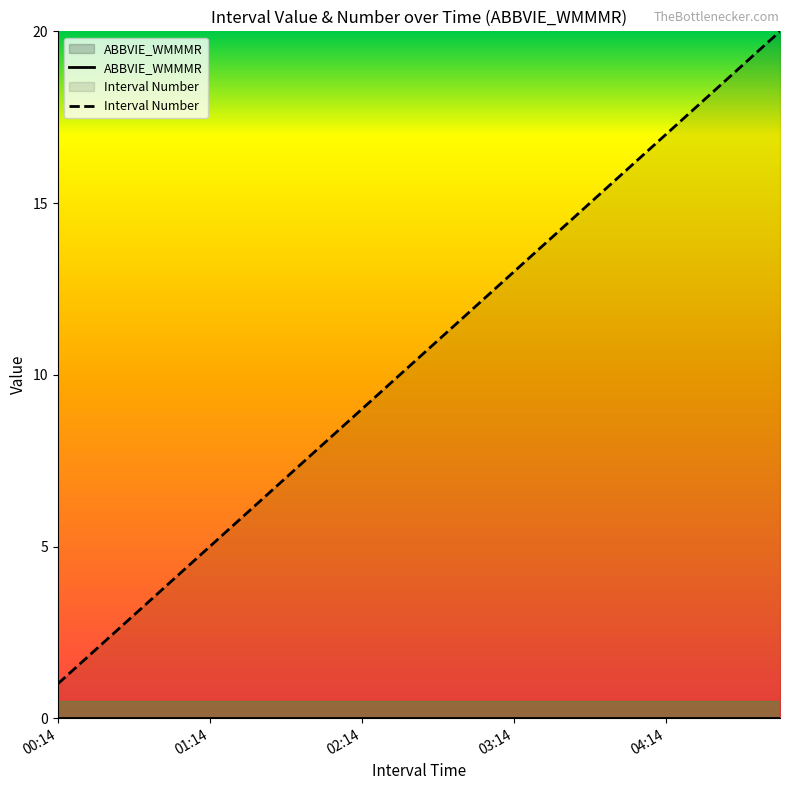

At 14, list the series in order from smallest to largest.

ABBVIE_WMMMR, Interval Number